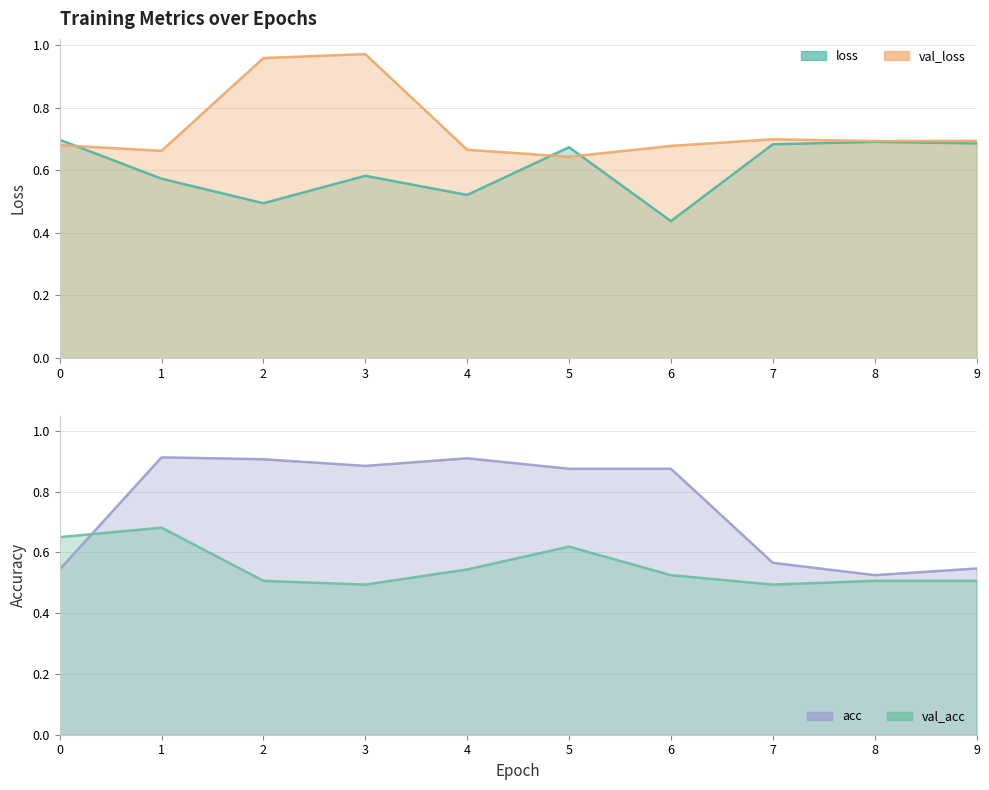

What is the sum of all loss values?

6.0